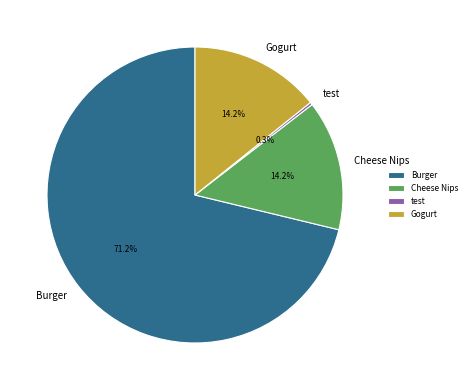

Is it true that Cheese Nips is 14% of the pie?

True